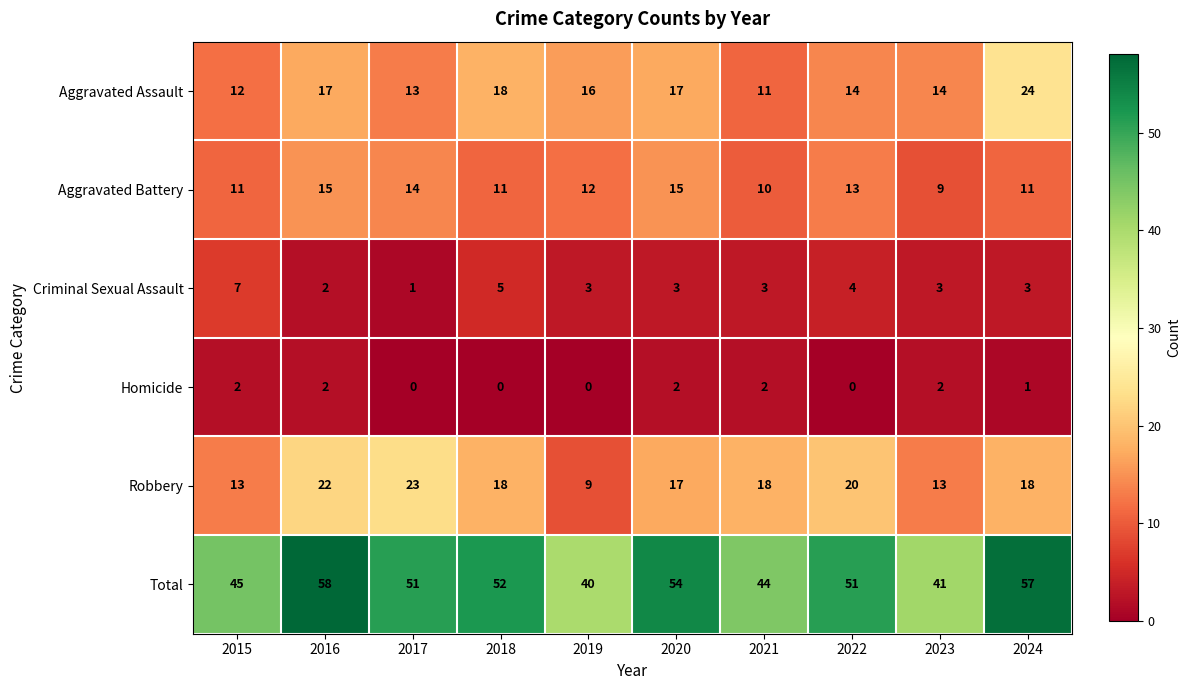

Is it true that Criminal Sexual Assault equals 3 at 2023?

True